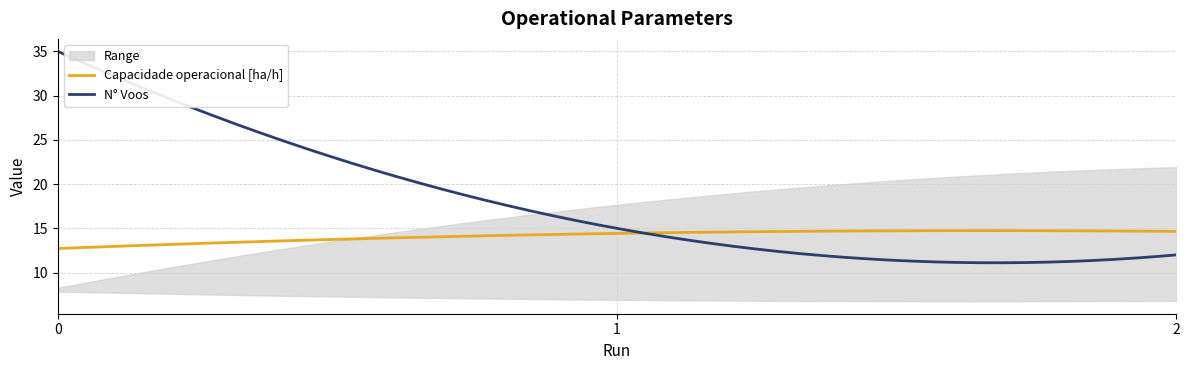

How many data points does each series have?

3